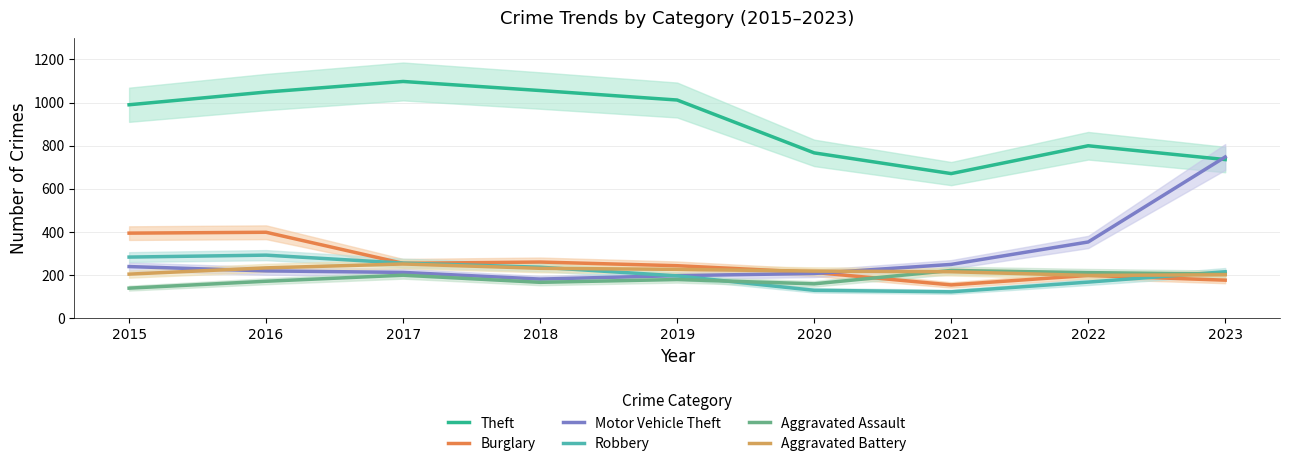

Between which two adjacent categories do Aggravated Battery and Aggravated Assault first intersect?

2020 and 2021